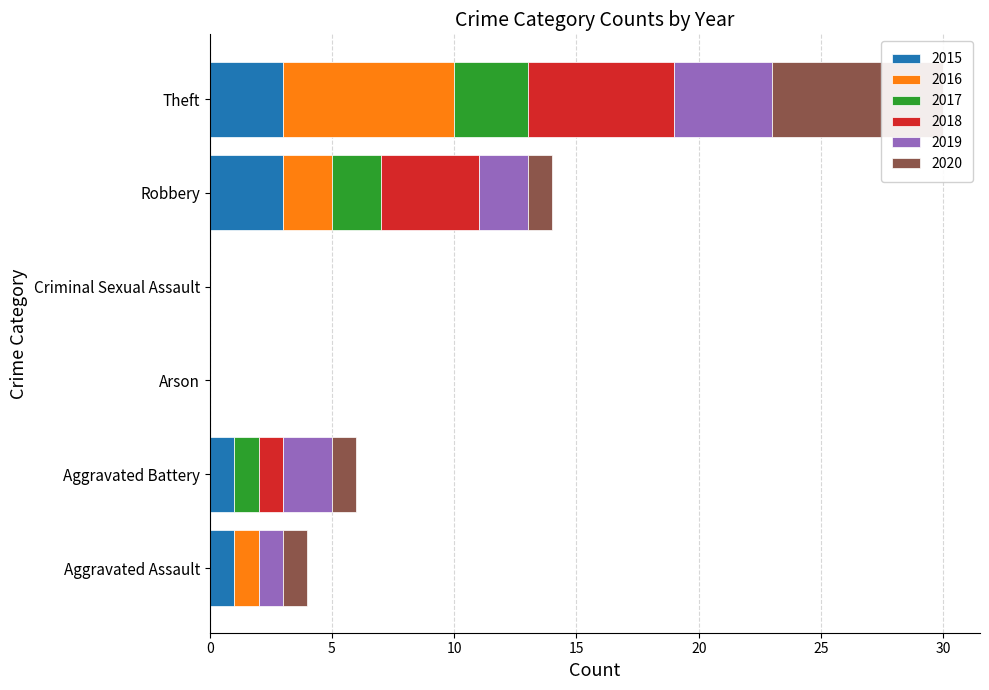

What is the sum of all 2018 values?

11